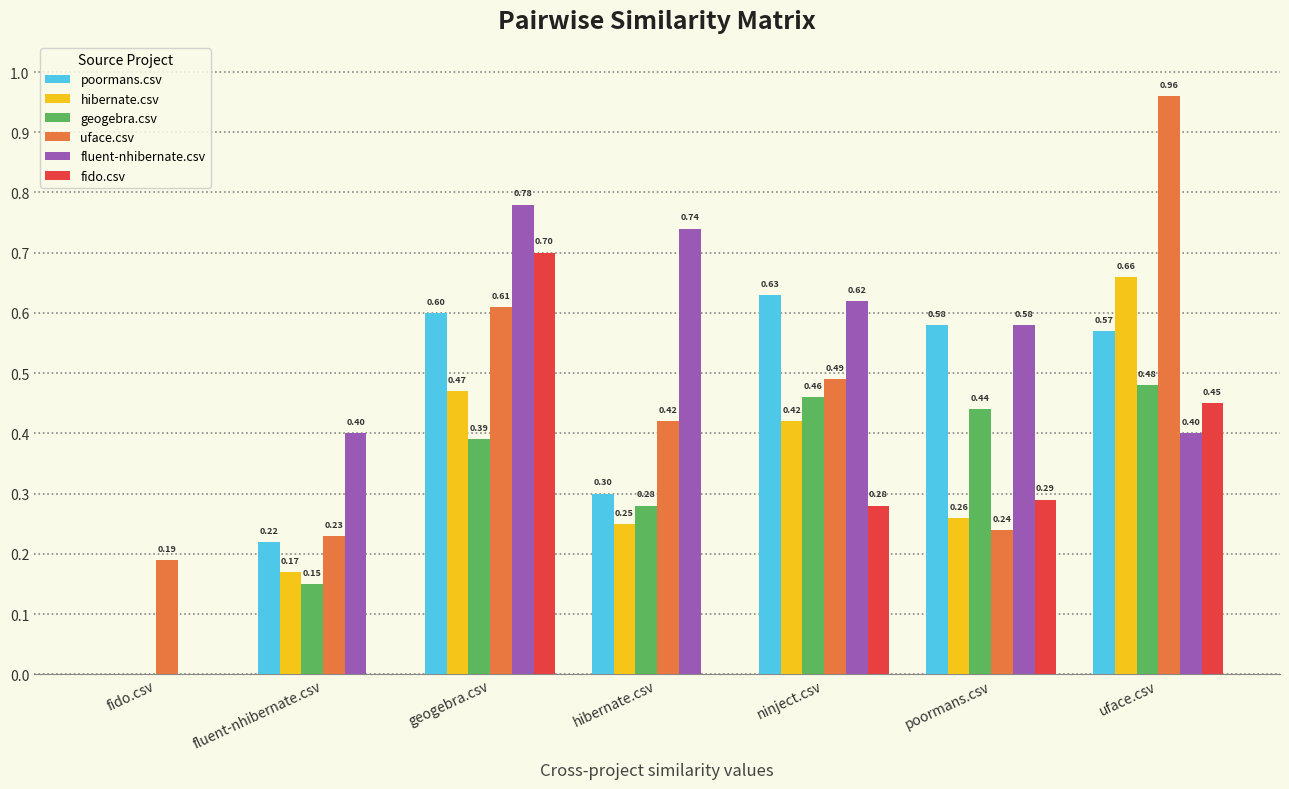

How many data points in poormans.csv are above 0?

6